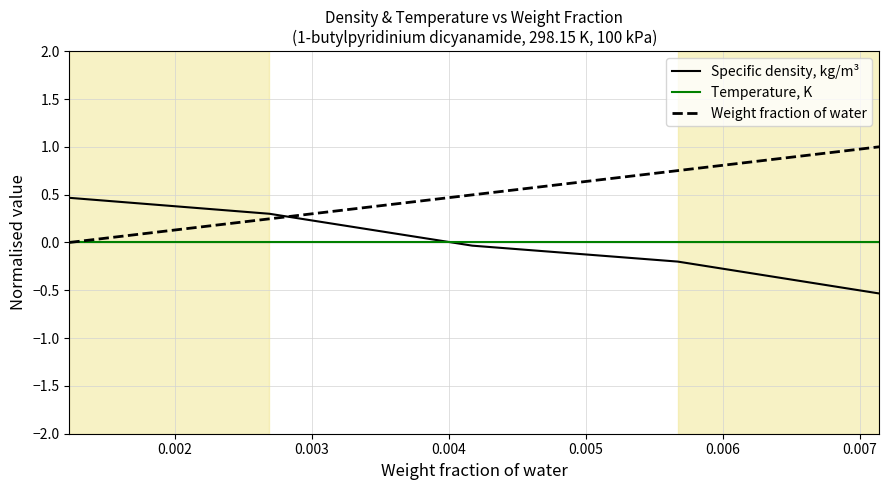

What is the maximum value shown in the chart?

1.0